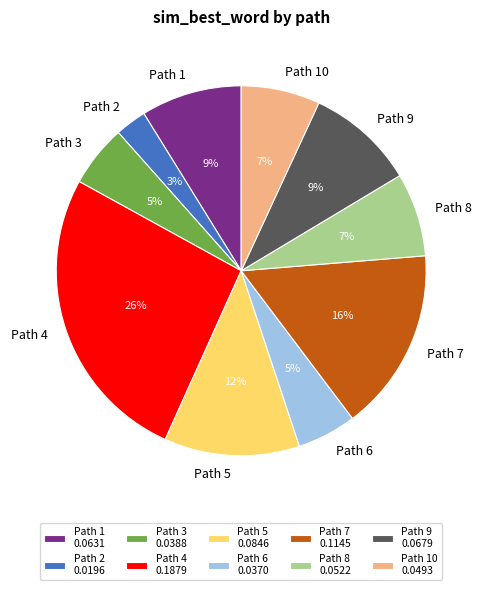

Count the number of slices in the pie.

10